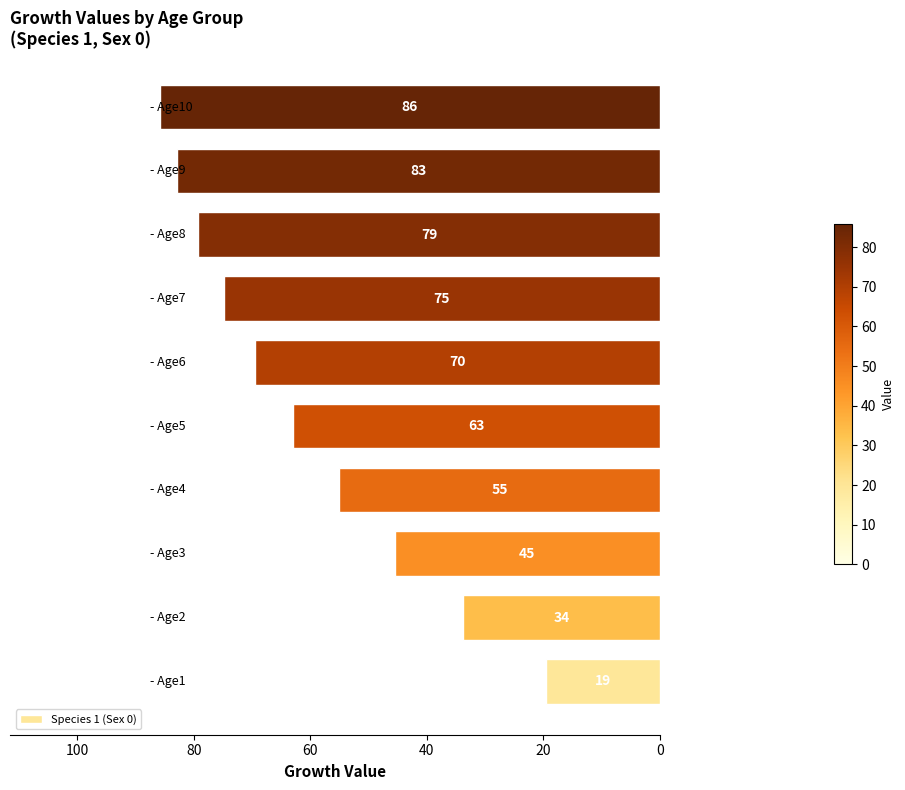

What is the greatest value displayed?

85.8